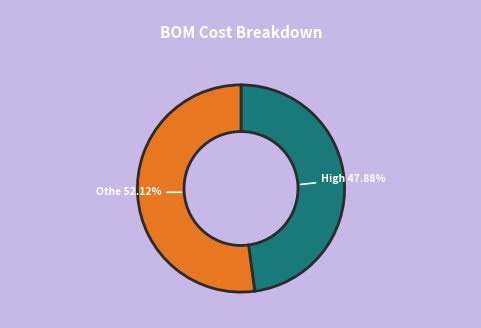

Is there a majority slice in this chart?

Yes